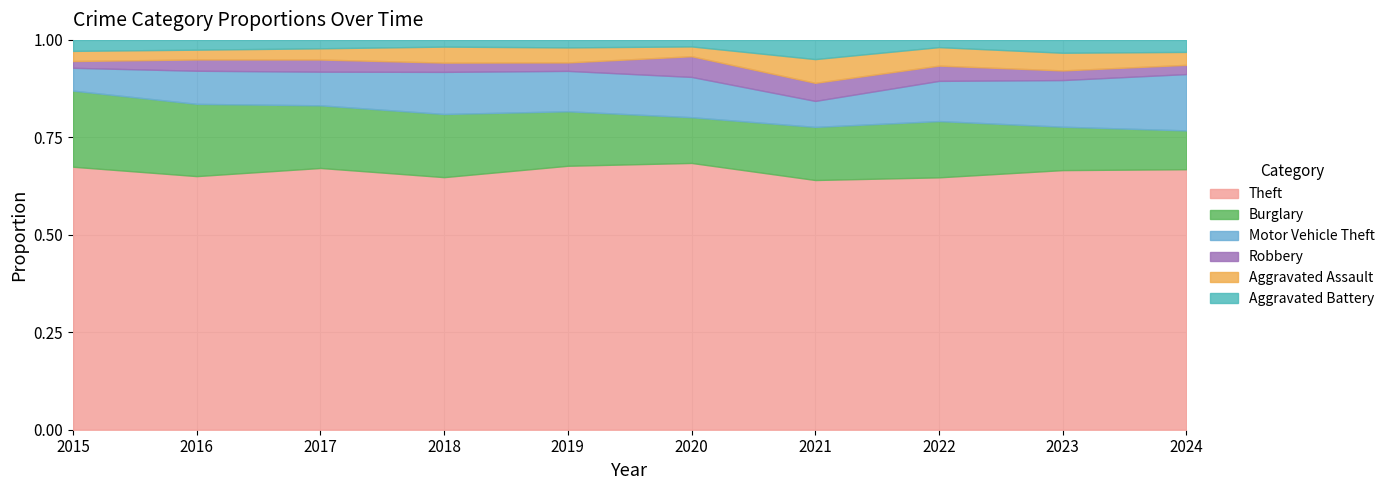

Which series changed the most between 2016 and 2022?

Burglary